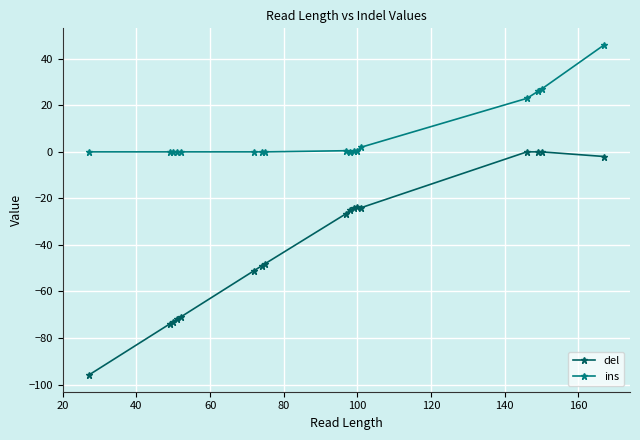

What is the minimum value for del?

-96.0